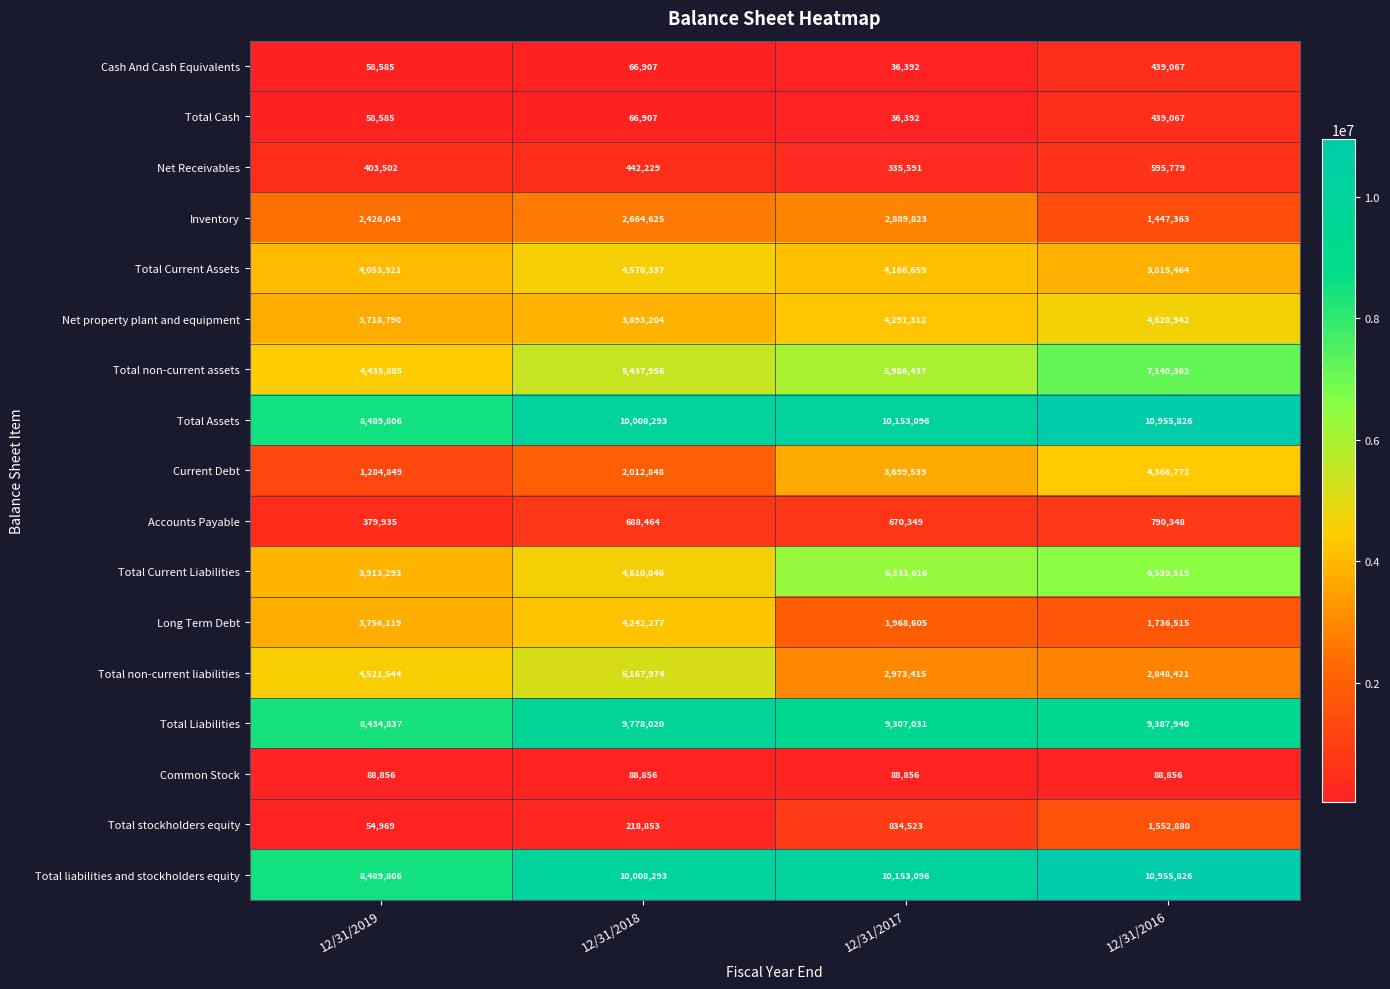

At which label is Total Current Liabilities closest to 5226406?

12/31/2018